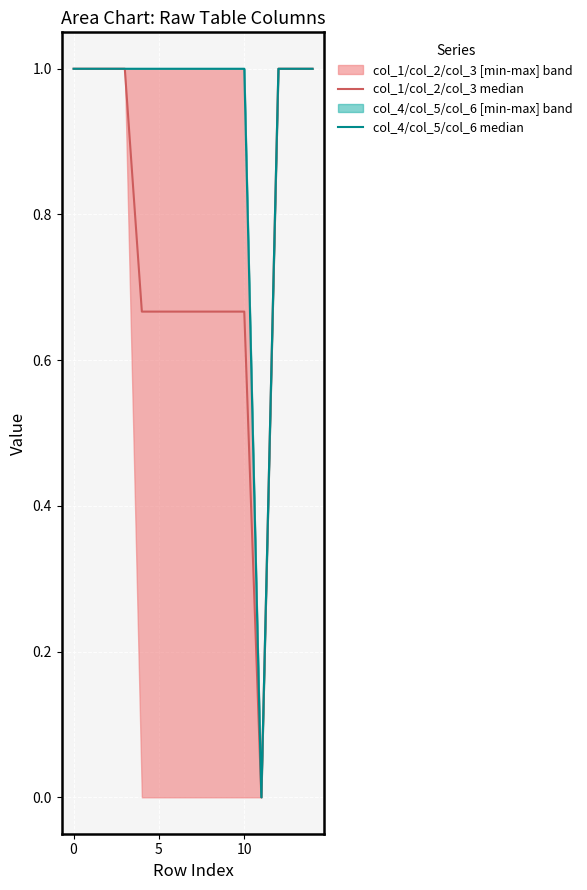

What is the sum of the col_4/col_5/col_6 median values at 13 and 10?

2.0